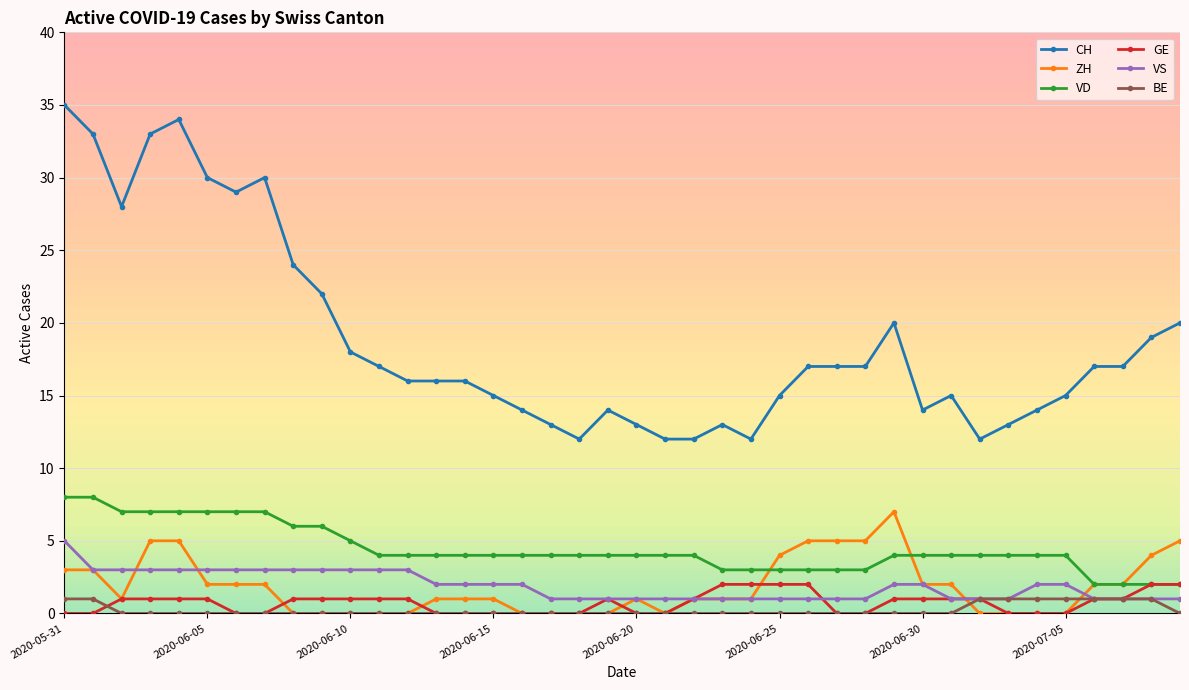

What is the value of the CH point at the 23rd from the left?

12